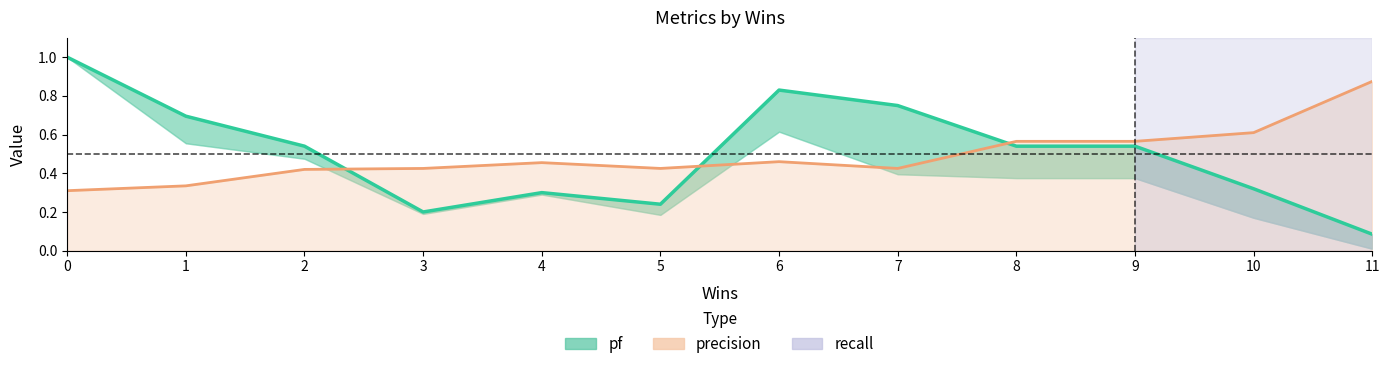

Where is the first local maximum for precision?

4